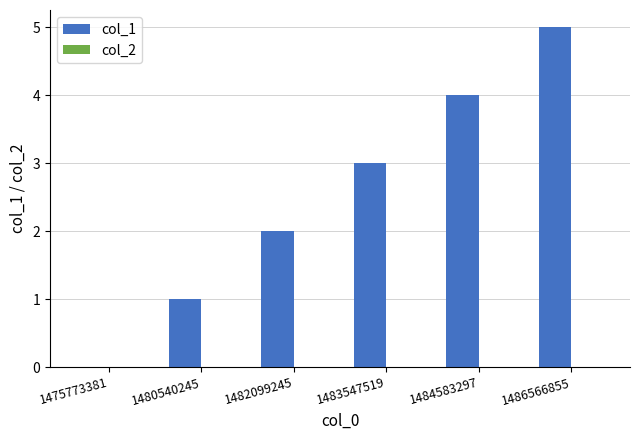

What is the maximum value shown in the chart?

5